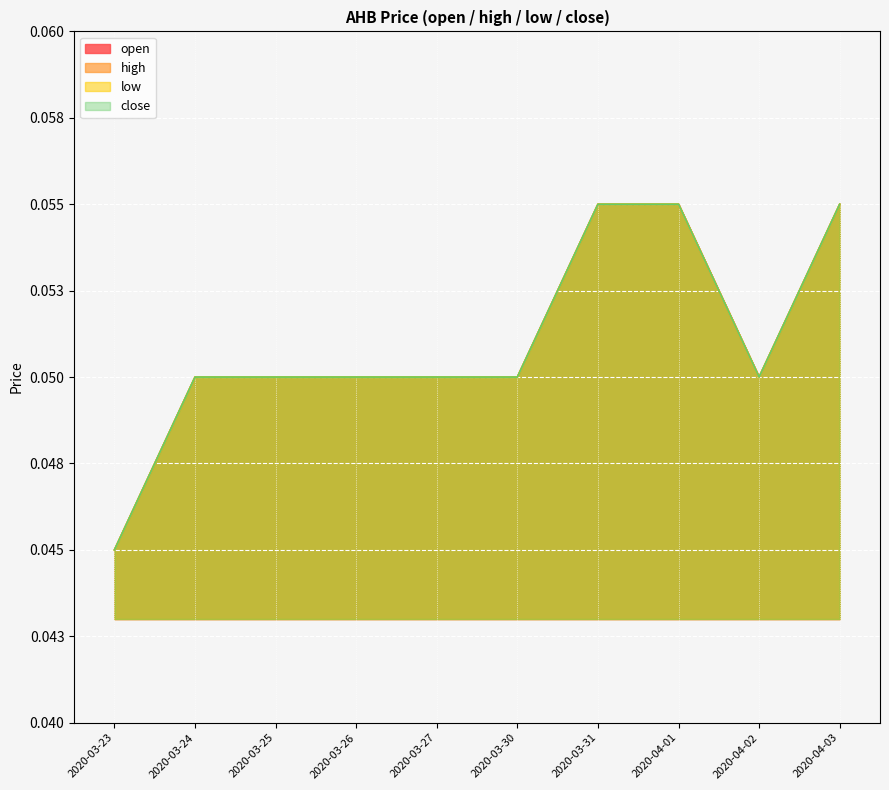

How many interior local valleys does the open series have?

1